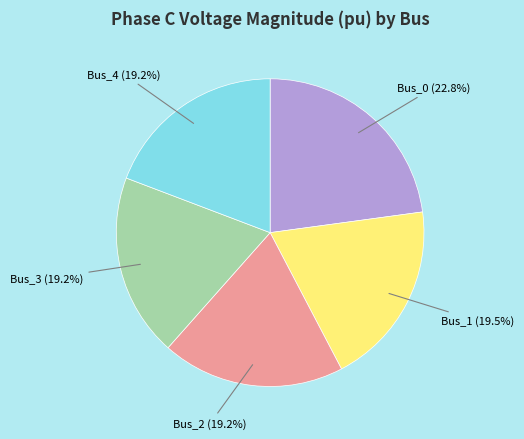

To the nearest percent, what is the average slice percentage?

20%